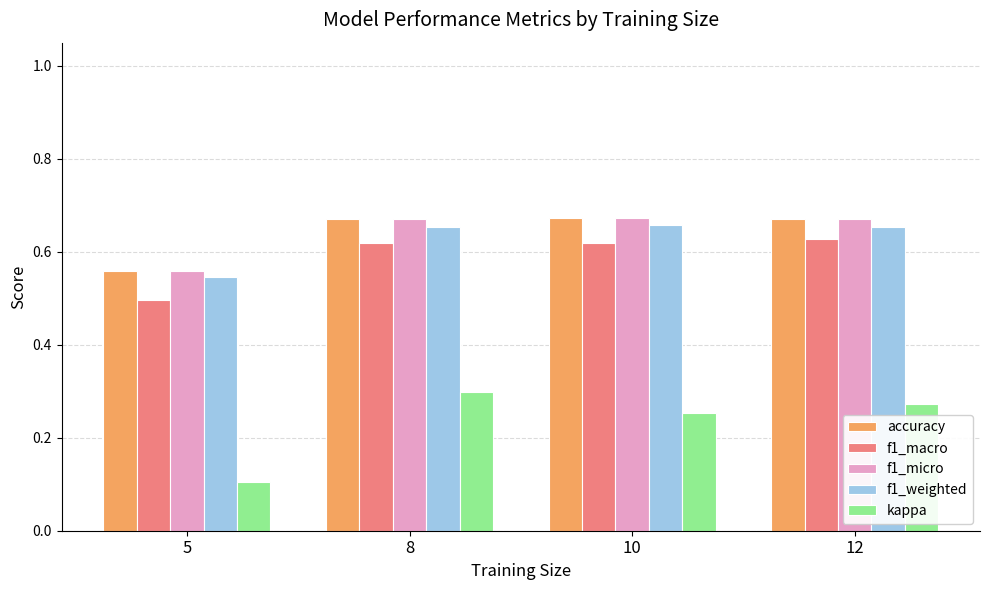

Rank the categories by kappa value from lowest to highest.

5, 10, 12, 8